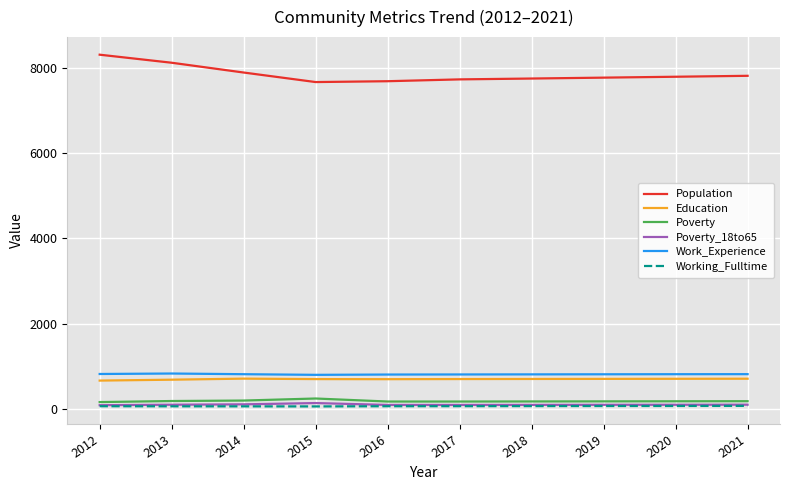

True or false: Work_Experience and Education cross at least once.

False